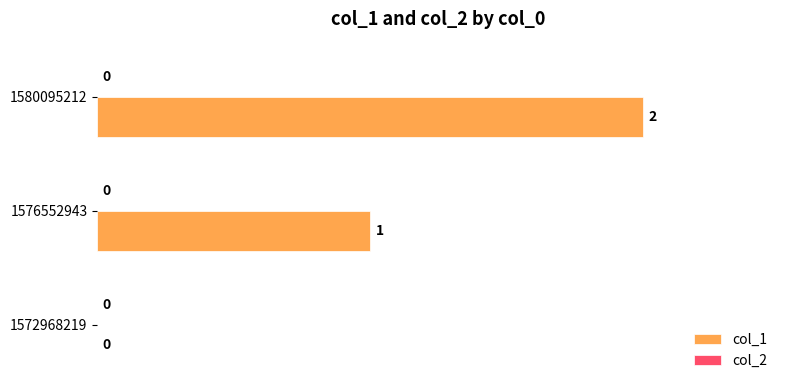

Which label corresponds to the largest value in the chart?

1580095212